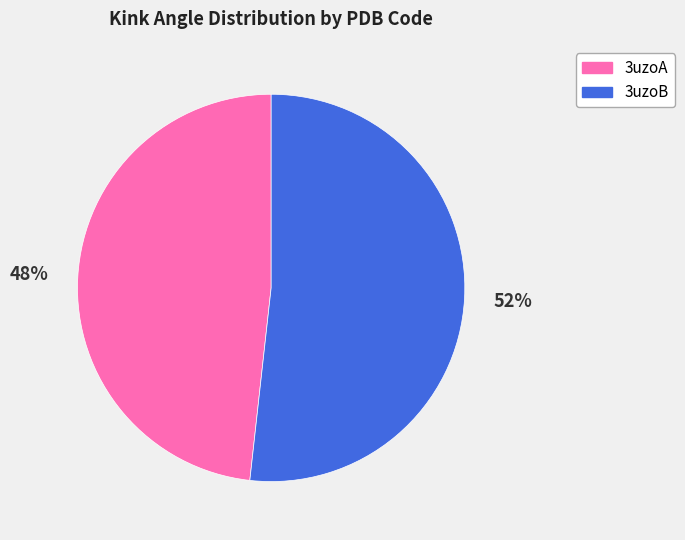

What is the smallest slice in the pie chart?

3uzoA